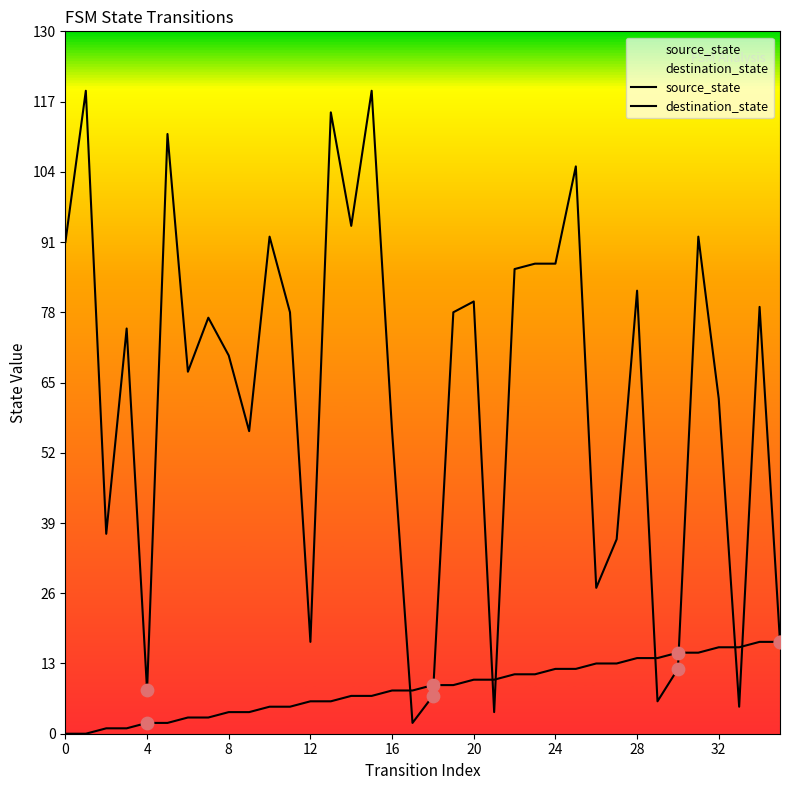

What is the total value across all series at 34?

96